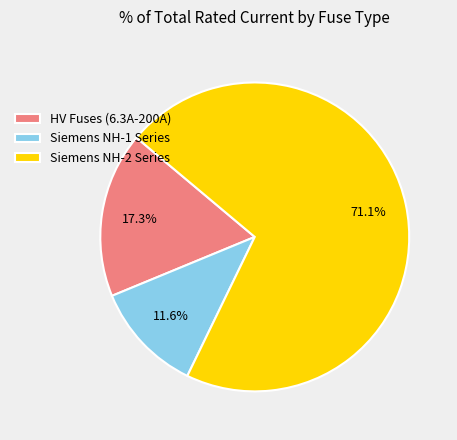

What is the ratio of the value at Siemens NH-1 Series to the value at HV Fuses (6.3A-200A)?

0.7